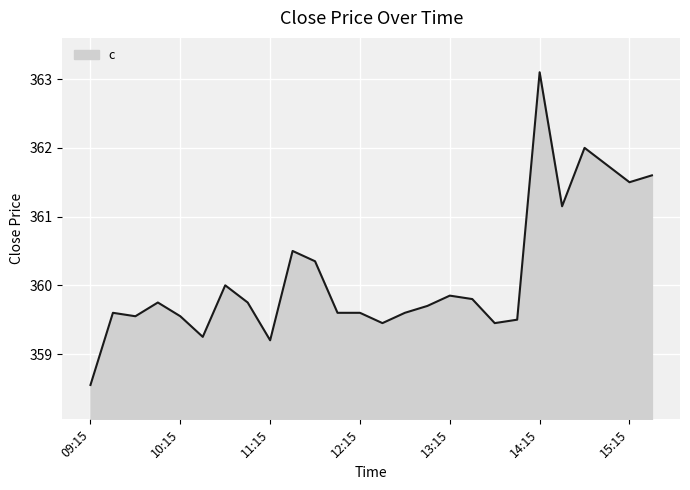

What is the greatest value displayed?

363.1